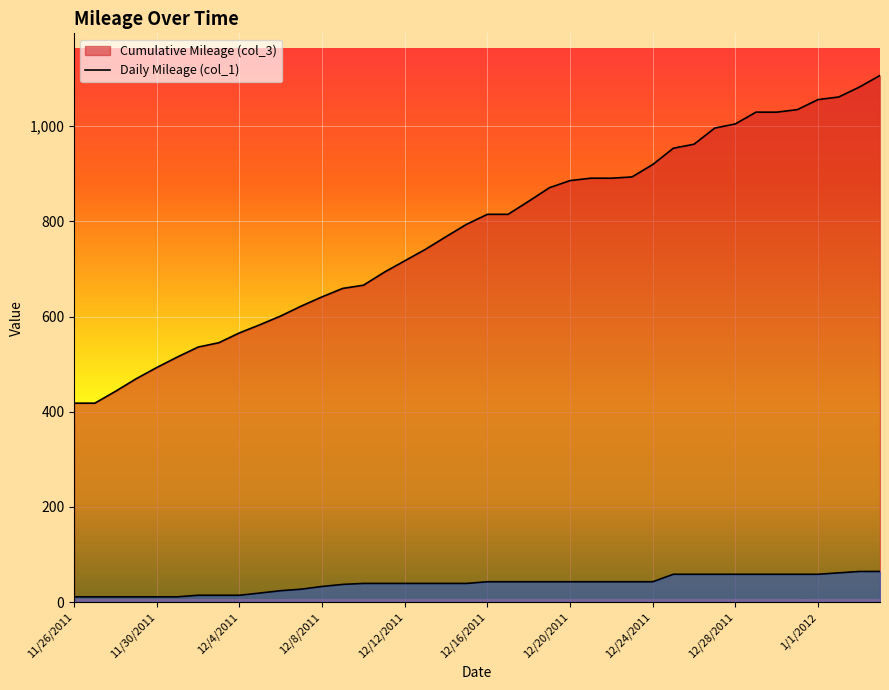

What is the spread (max minus min) of values at 12/18/2011?

799.7